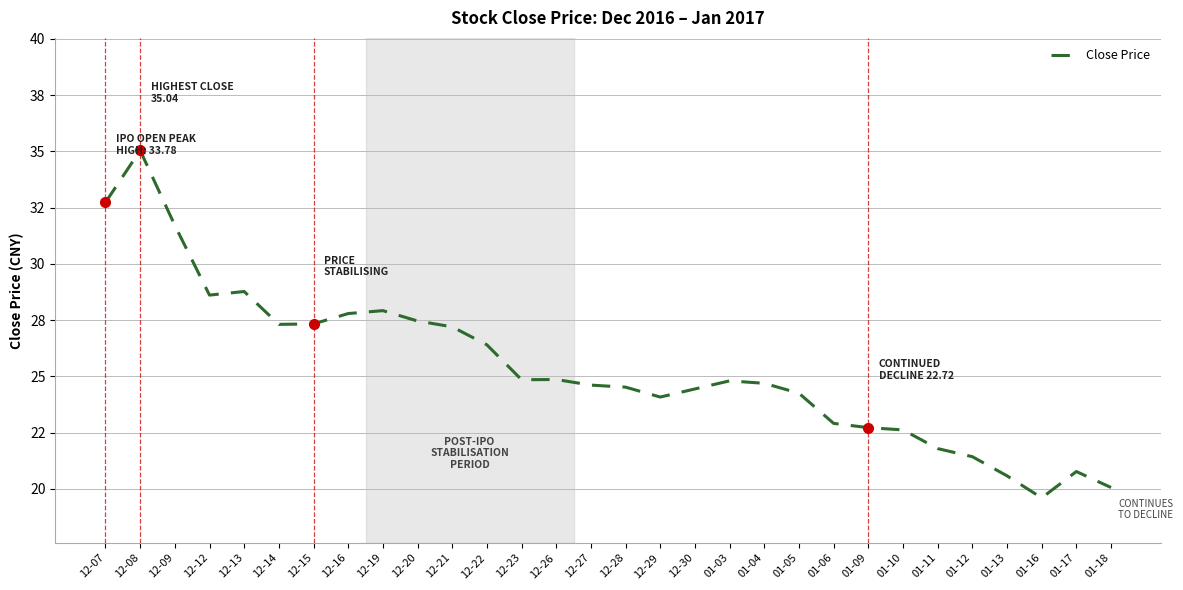

At which category does the chart reach its peak across all series?

12-08